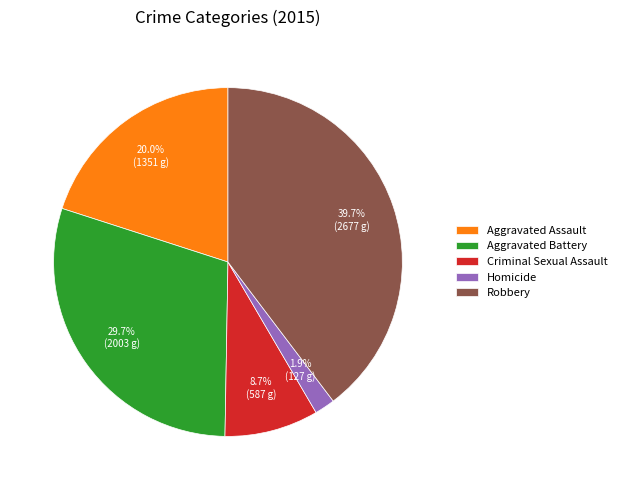

Do Homicide and Criminal Sexual Assault together represent more than half of the pie?

No